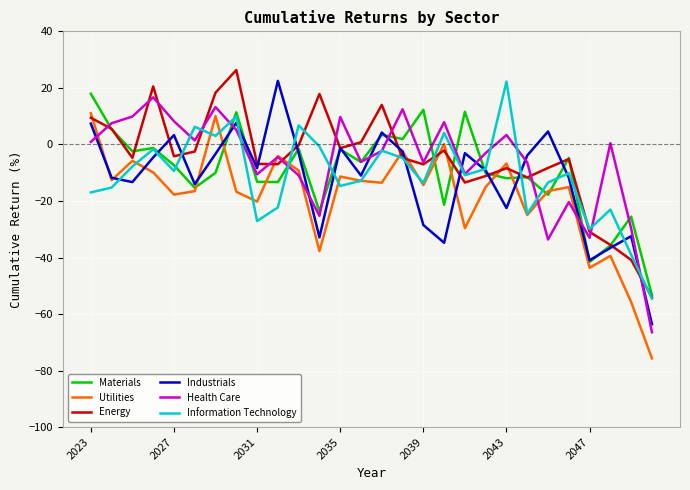

How many intersections are there between Industrials and Health Care?

10